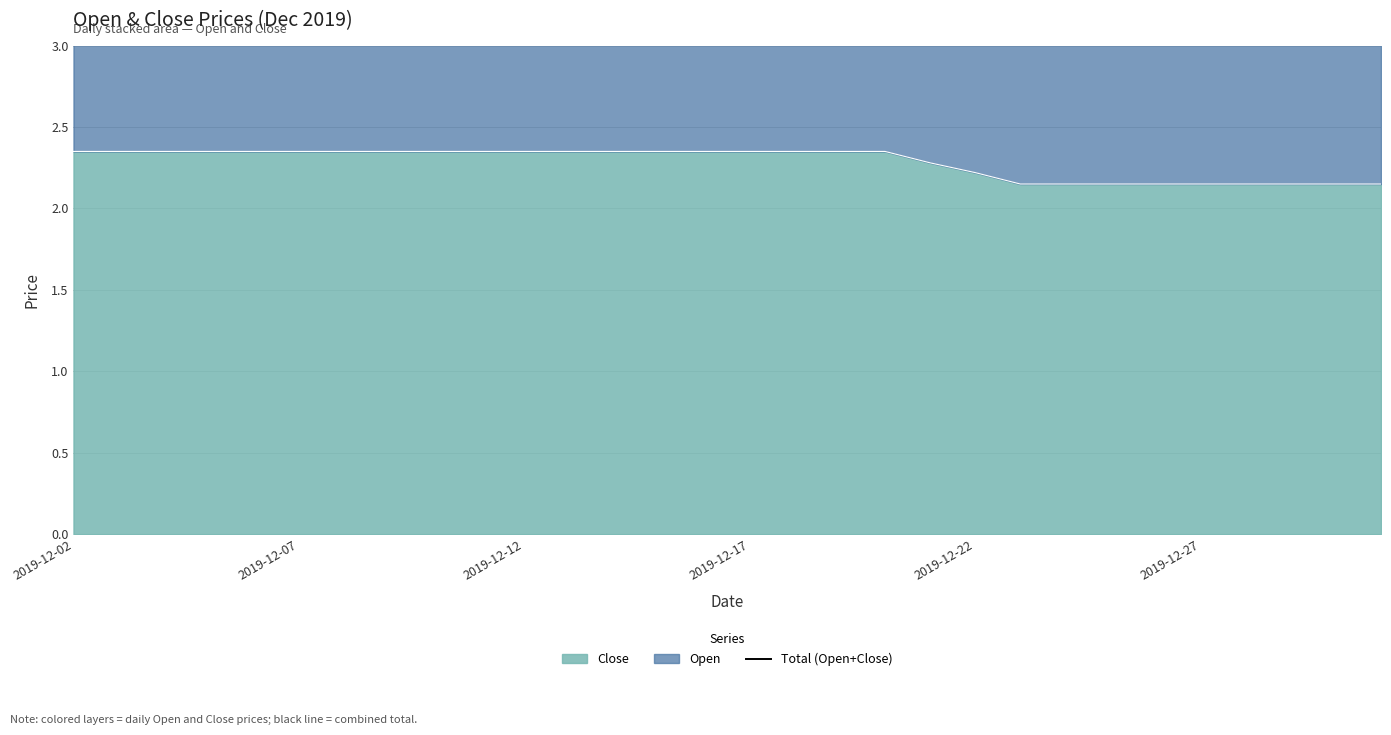

What is the label of the 5th point from the left?

2019-12-22